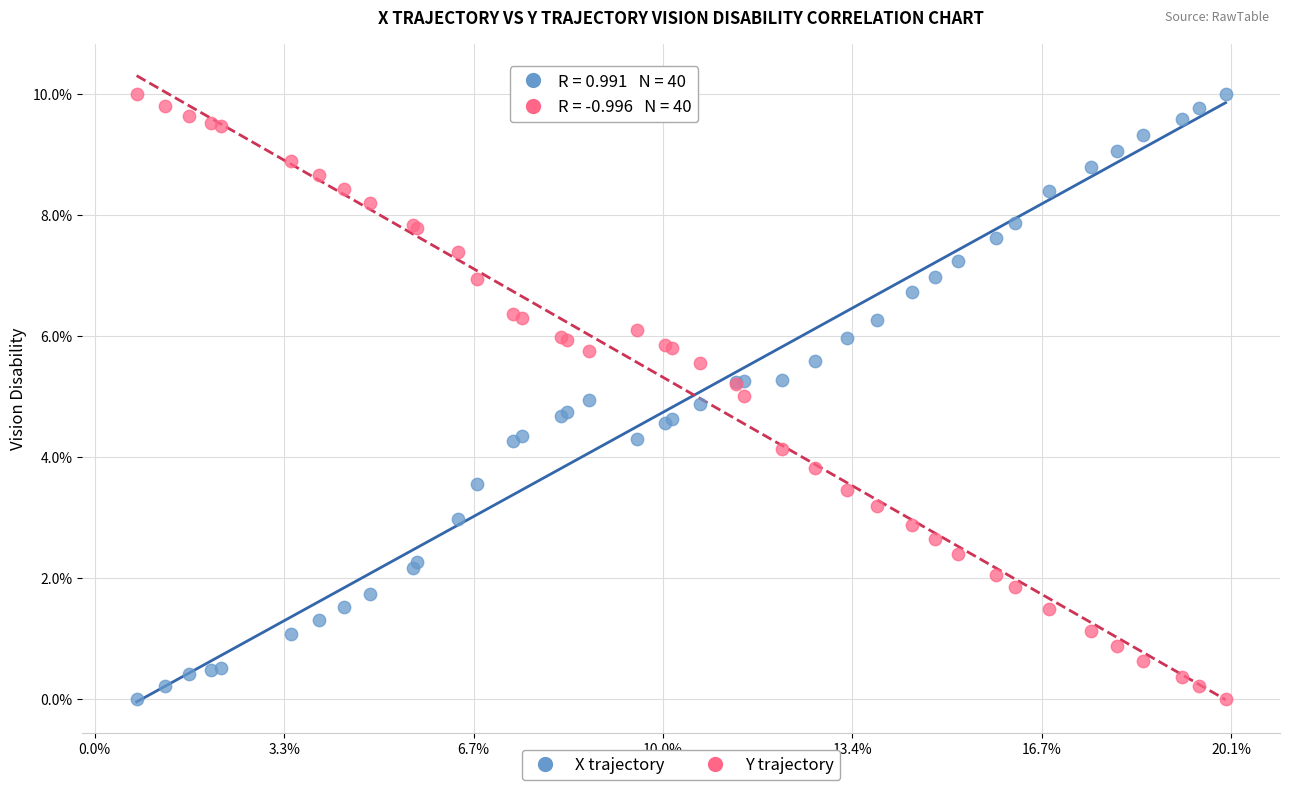

What is the X range (max minus min) for the scatter plot?

28.7